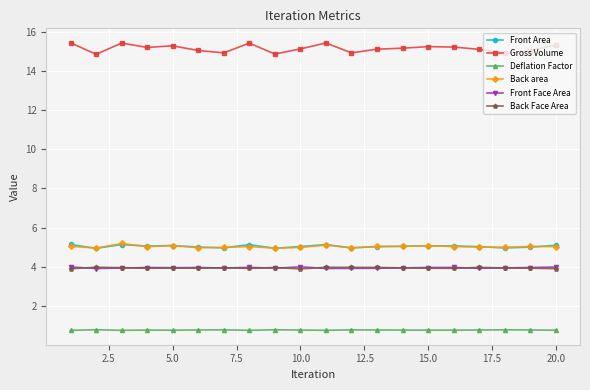

What are all the series names shown in the legend?

Front Area, Gross Volume, Deflation Factor, Back area, Front Face Area, Back Face Area